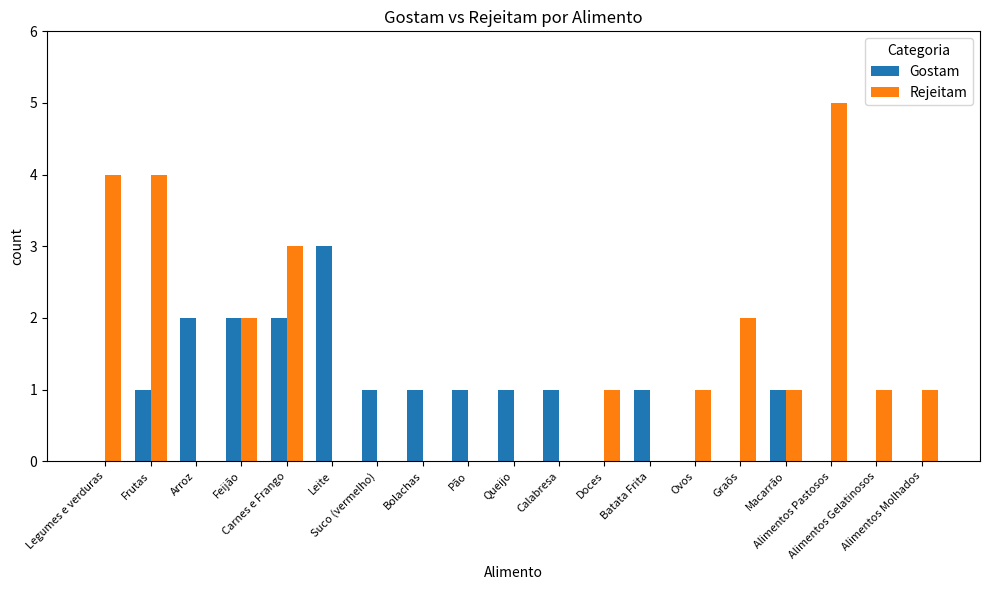

What is the difference between the Rejeitam values at Ovos and Leite?

1